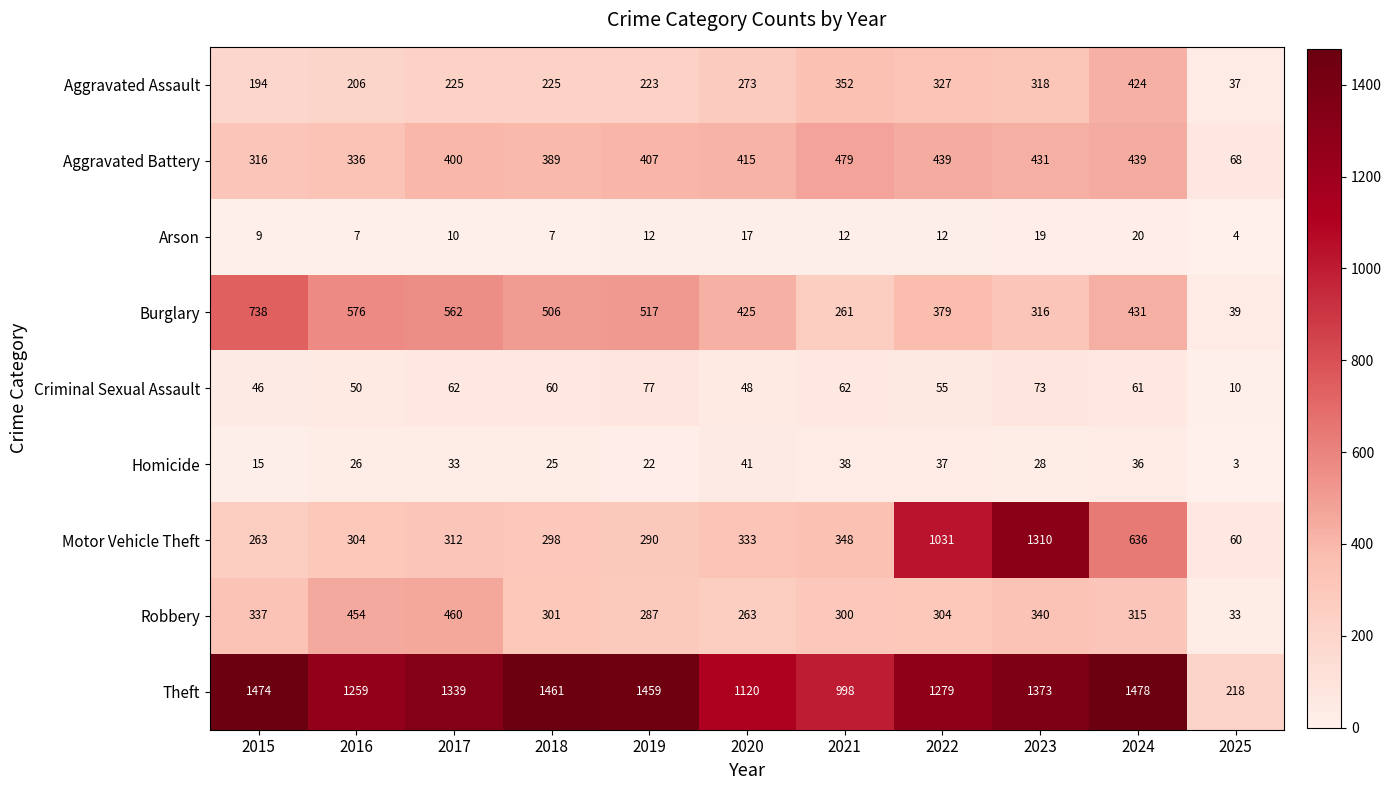

Where does the Homicide series first go above 28?

2017